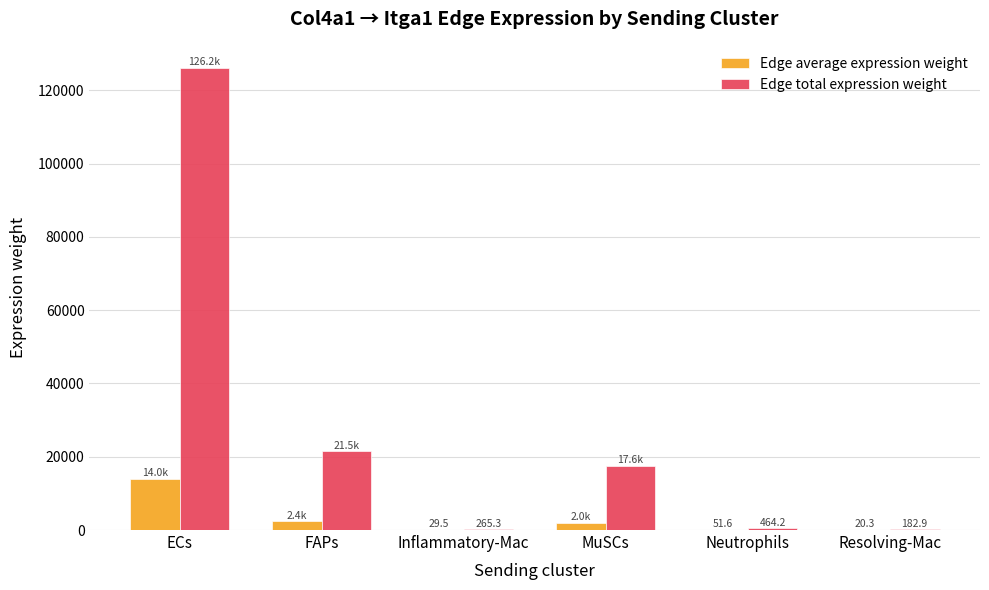

How many values in the Edge average expression weight series exceed 1955?

3